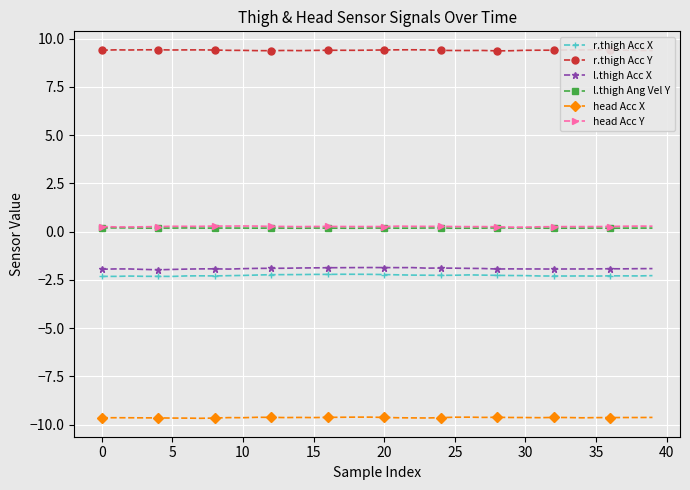

Is this an area chart (filled region under the line)?

No